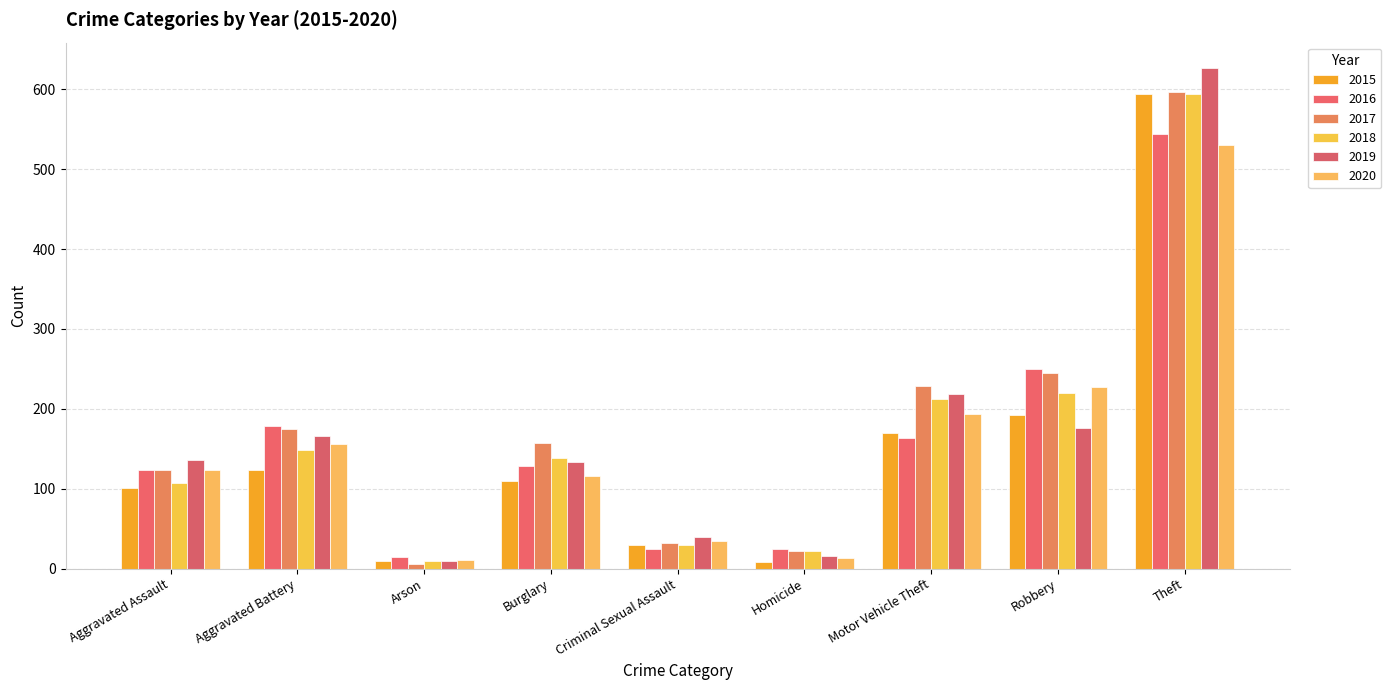

Which series changed the most between Aggravated Assault and Robbery?

2016